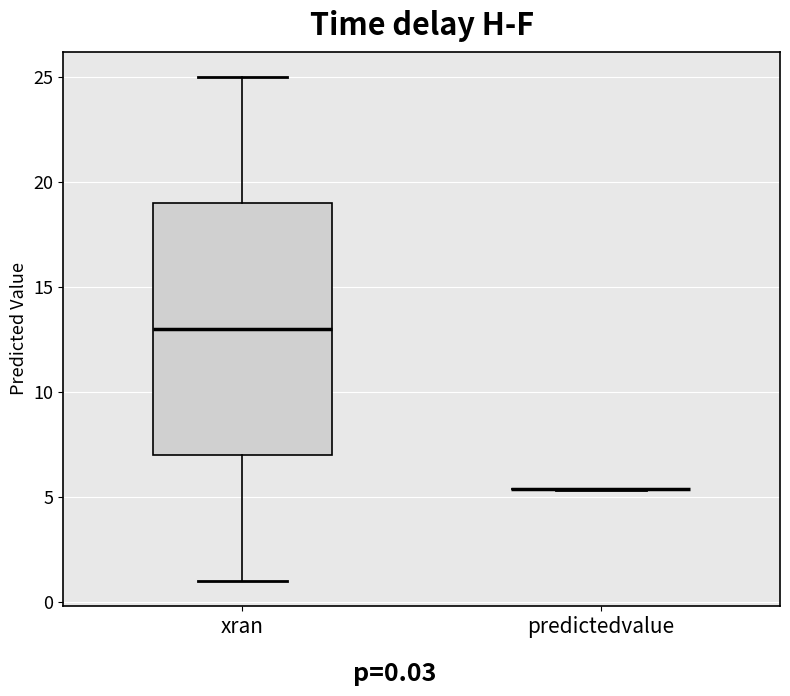

Reading left to right, read every box against the y-axis: the position of its median line, the range the box covers, and the ends of its whiskers. The values are not printed on the chart, so give them approximately, as read against the axis.

xran: median 13.0, box 7.0 to 19.0, whiskers 1.0 to 25.0
predictedvalue: box collapsed to a line at 5.5, whiskers 5.5 to 5.5